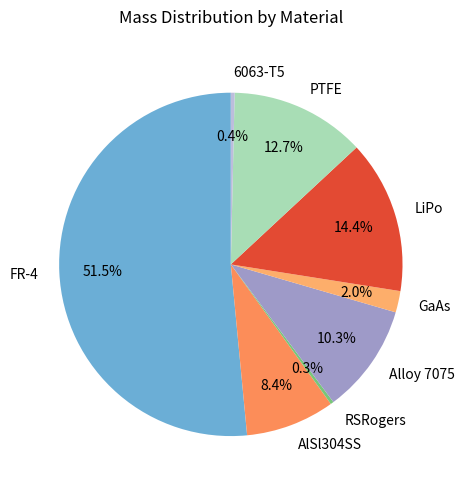

Is there a majority slice in this chart?

Yes